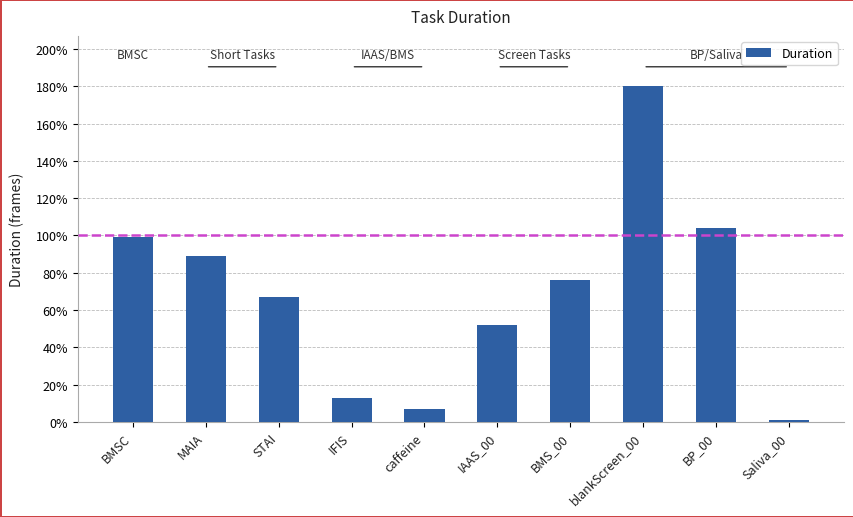

What is the maximum value shown in the chart?

180